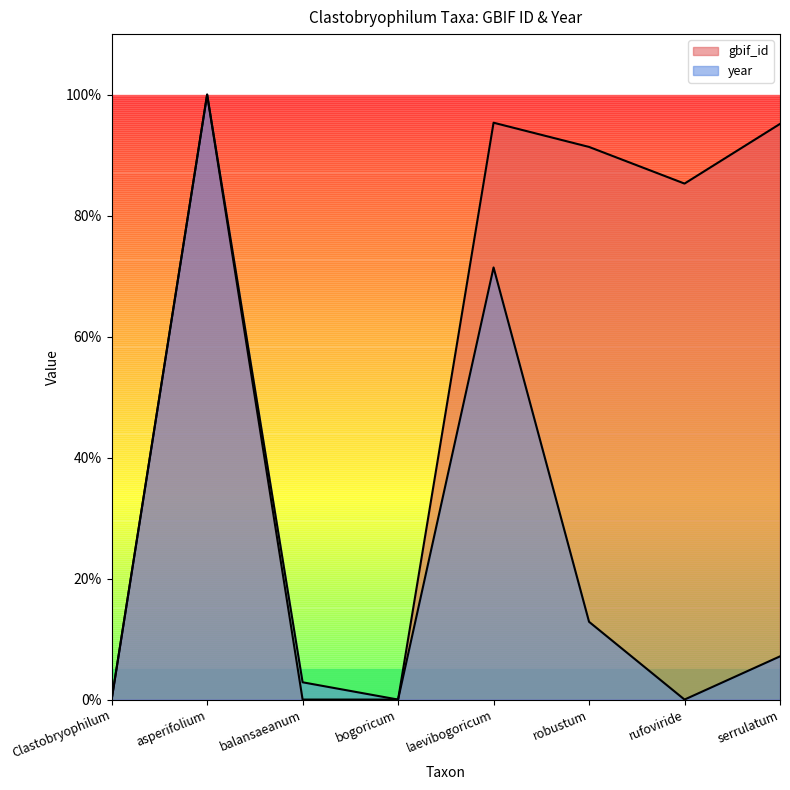

What is the sum of all year values?

1.9